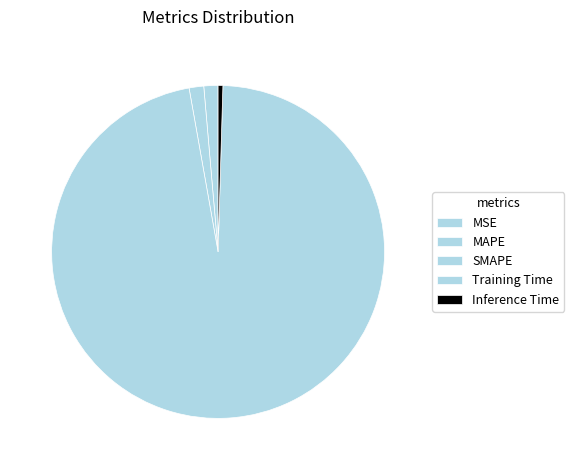

Is it true that MSE is 1% of the pie?

False